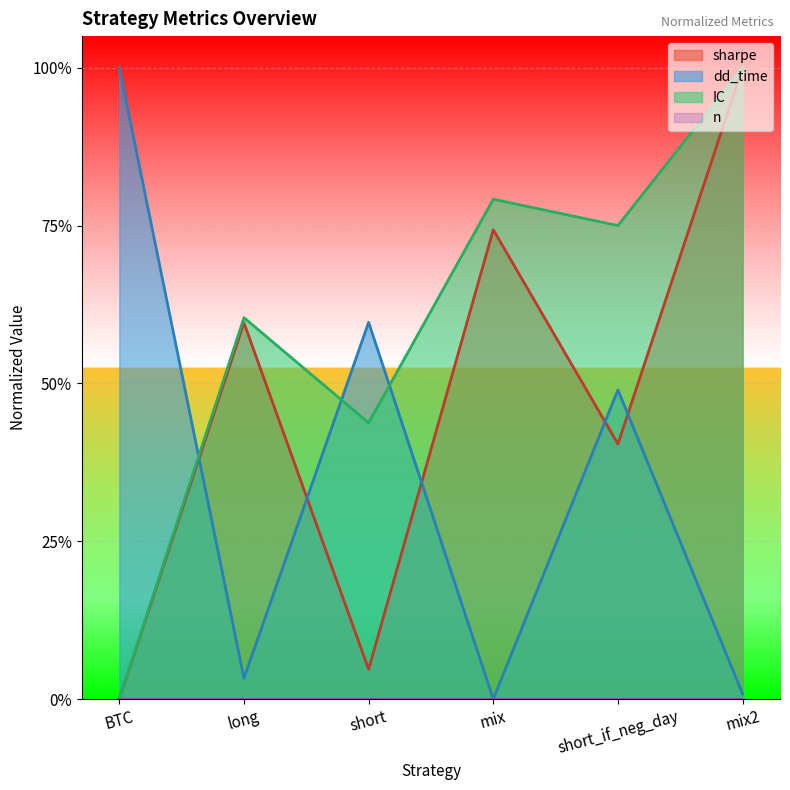

True or false: IC and sharpe intersect in this chart.

False